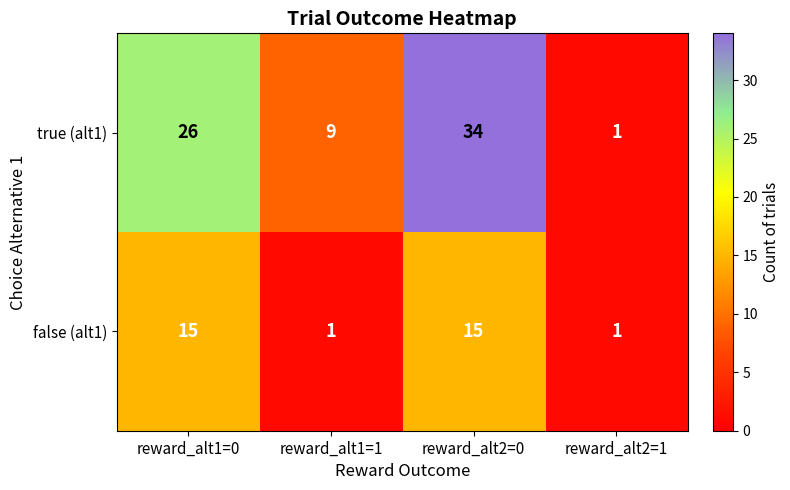

How many distinct data groups are displayed?

2